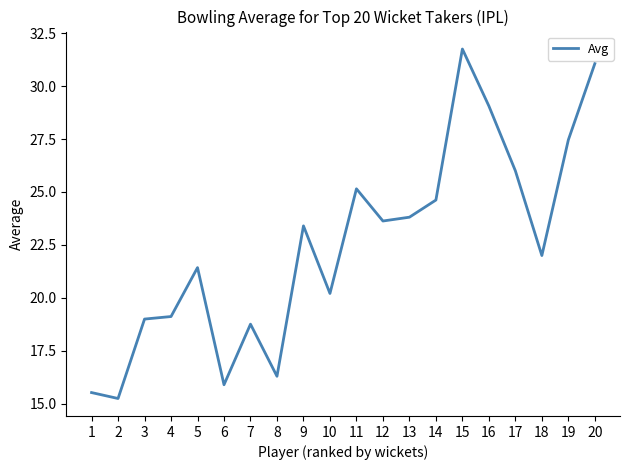

What is the maximum value shown in the chart?

31.8